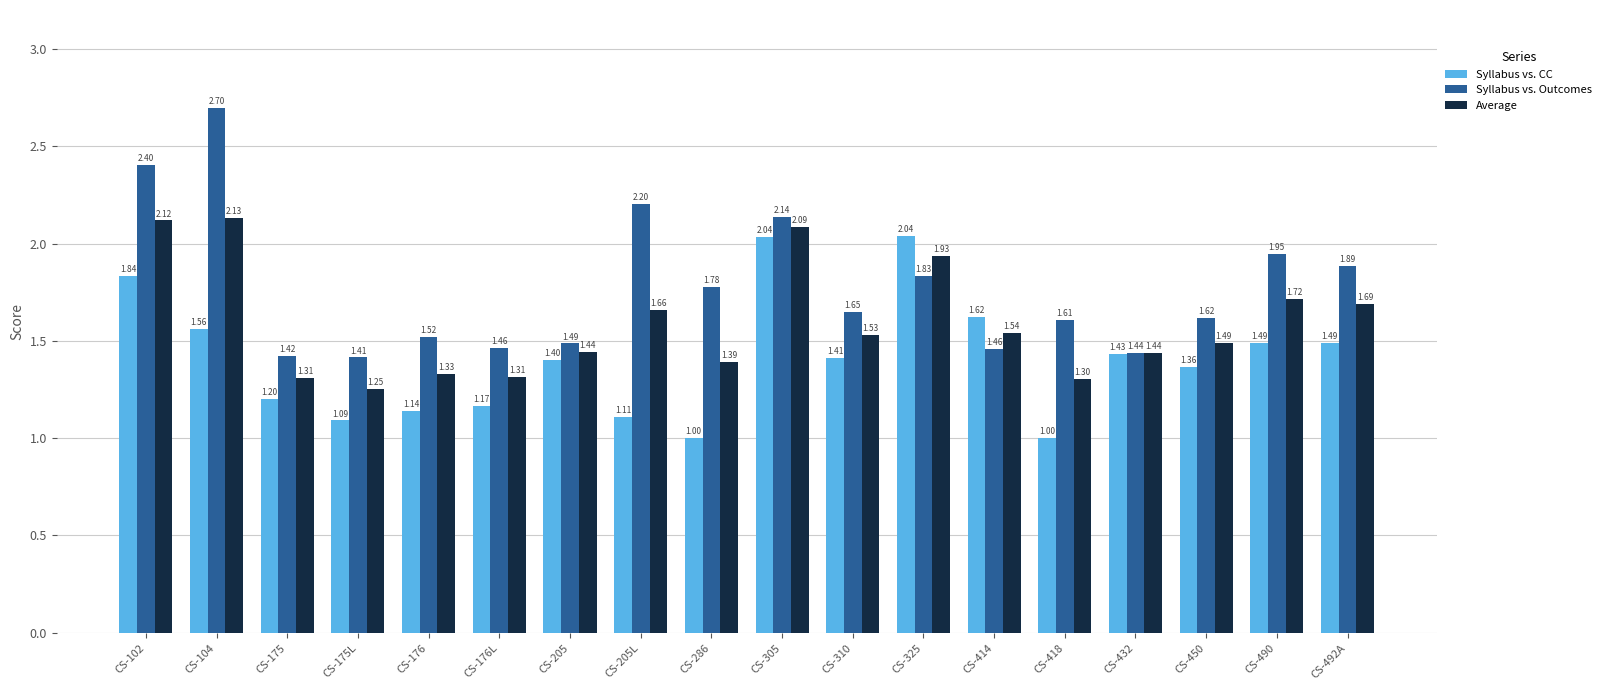

What is the difference between the Syllabus vs. CC values at CS-175 and CS-414?

0.4